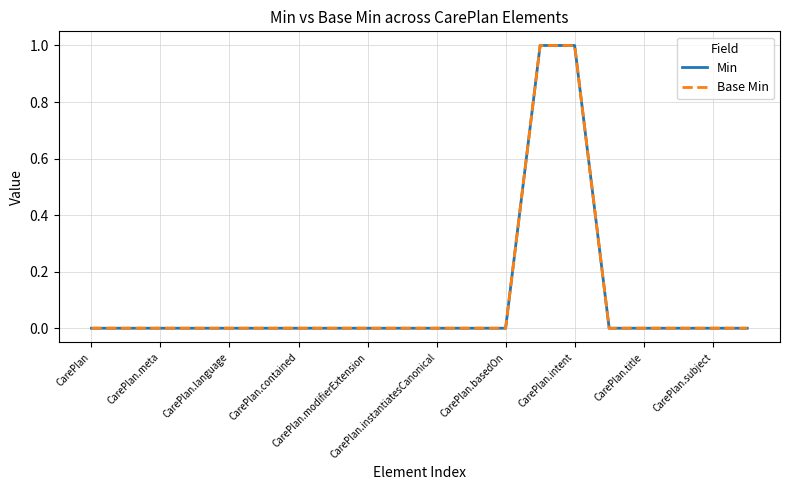

Does the chart display data point markers on the line(s)?

No